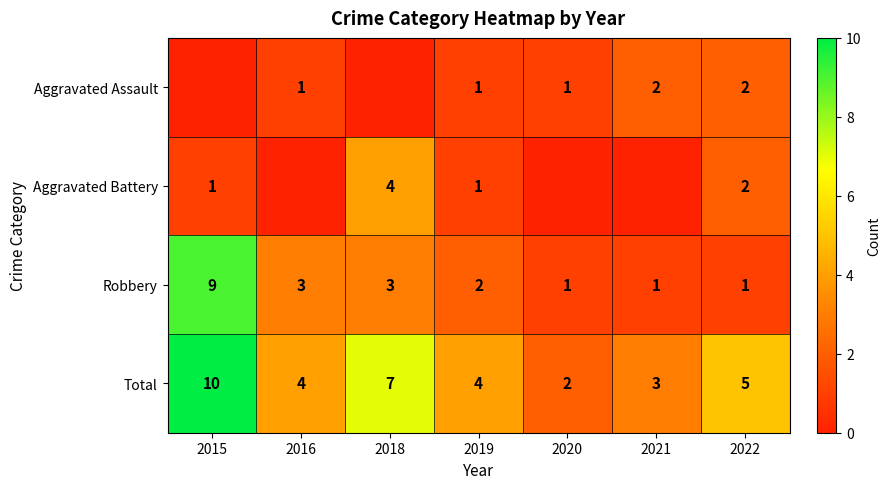

At which category is the sum across all series the highest?

2015